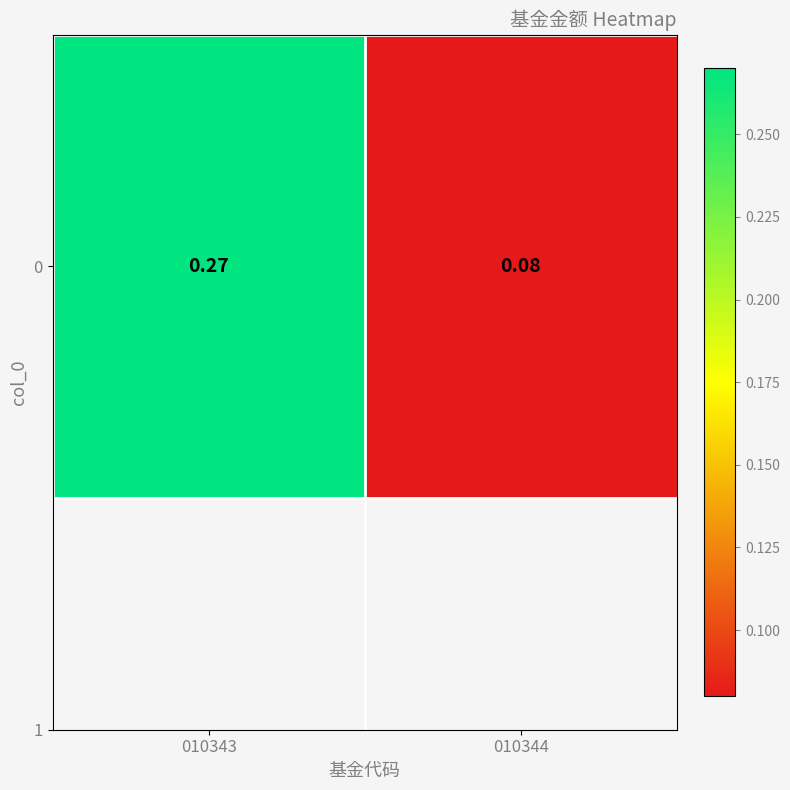

What is the sum of all values?

0.4